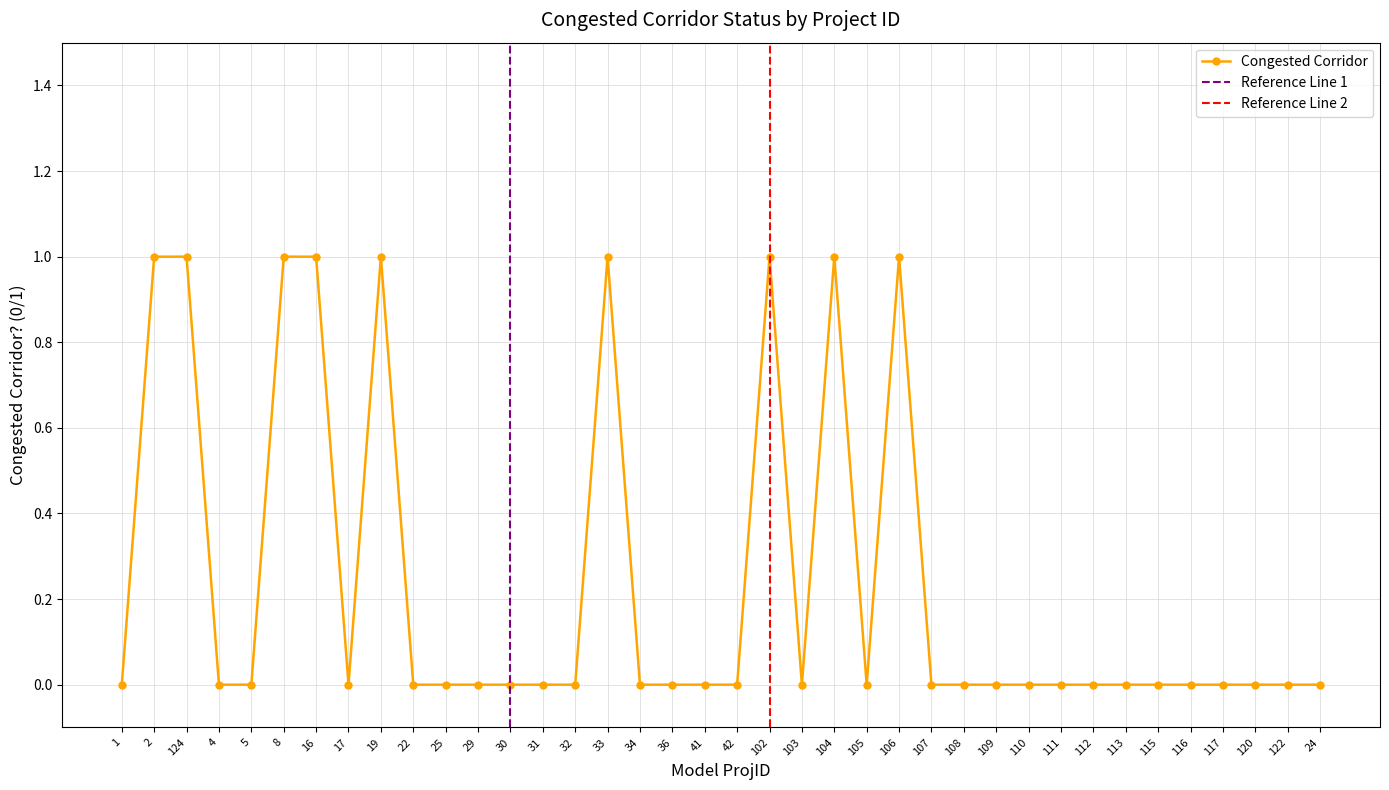

Rank the categories by value from highest to lowest.

2, 124, 8, 16, 19, 33, 102, 104, 106, 1, 4, 5, 17, 22, 25, 29, 30, 31, 32, 34, 36, 41, 42, 103, 105, 107, 108, 109, 110, 111, 112, 113, 115, 116, 117, 120, 122, 24